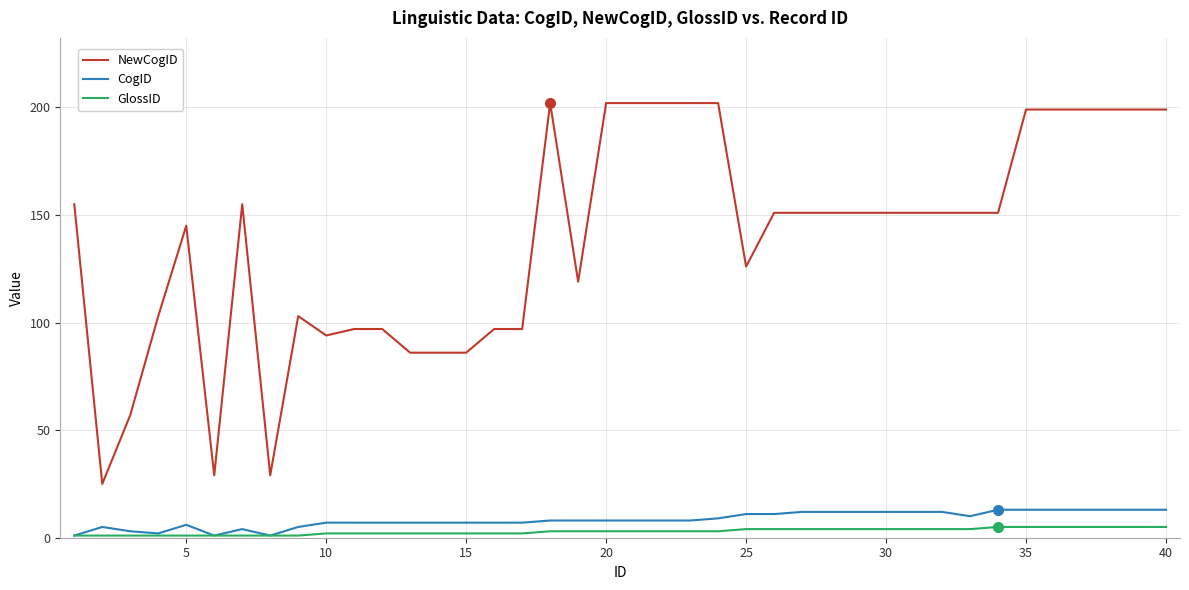

True or false: NewCogID and CogID cross at least once.

False